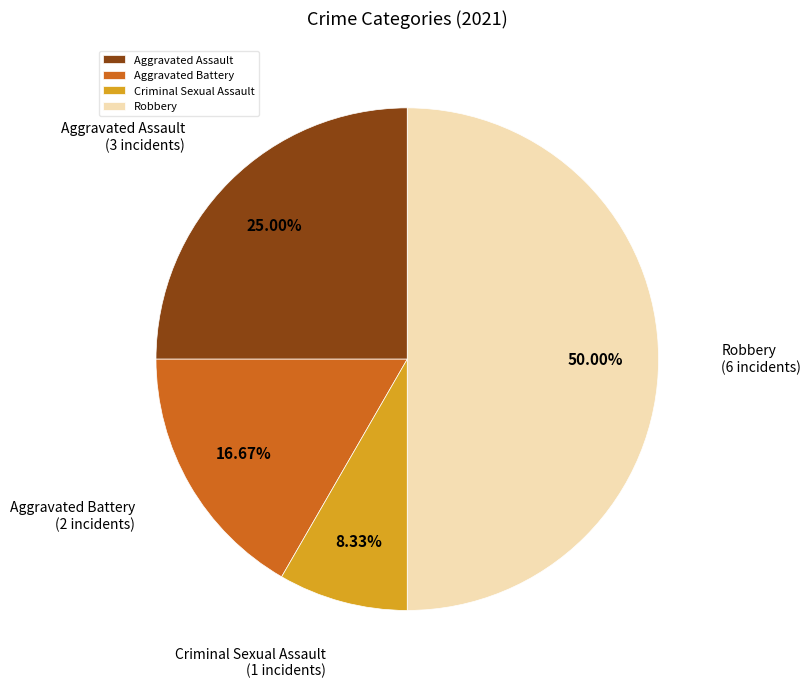

Approximately how many times larger is the value at Aggravated Assault compared to Aggravated Battery?

1.5